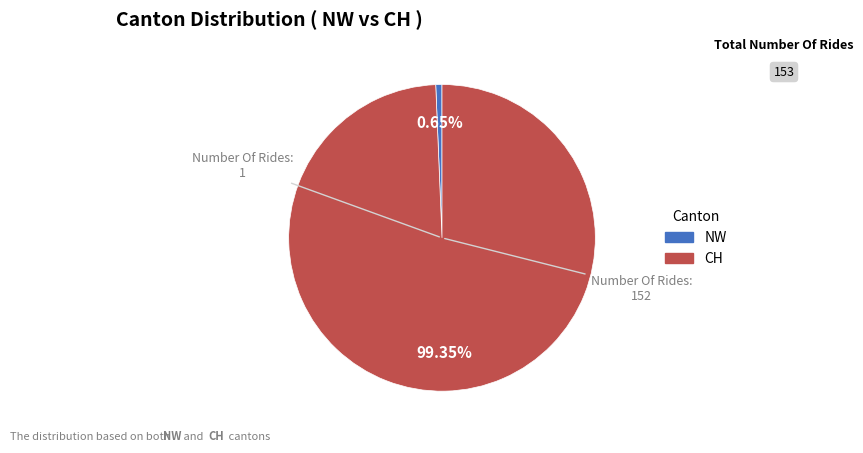

Is there a majority slice in this chart?

Yes